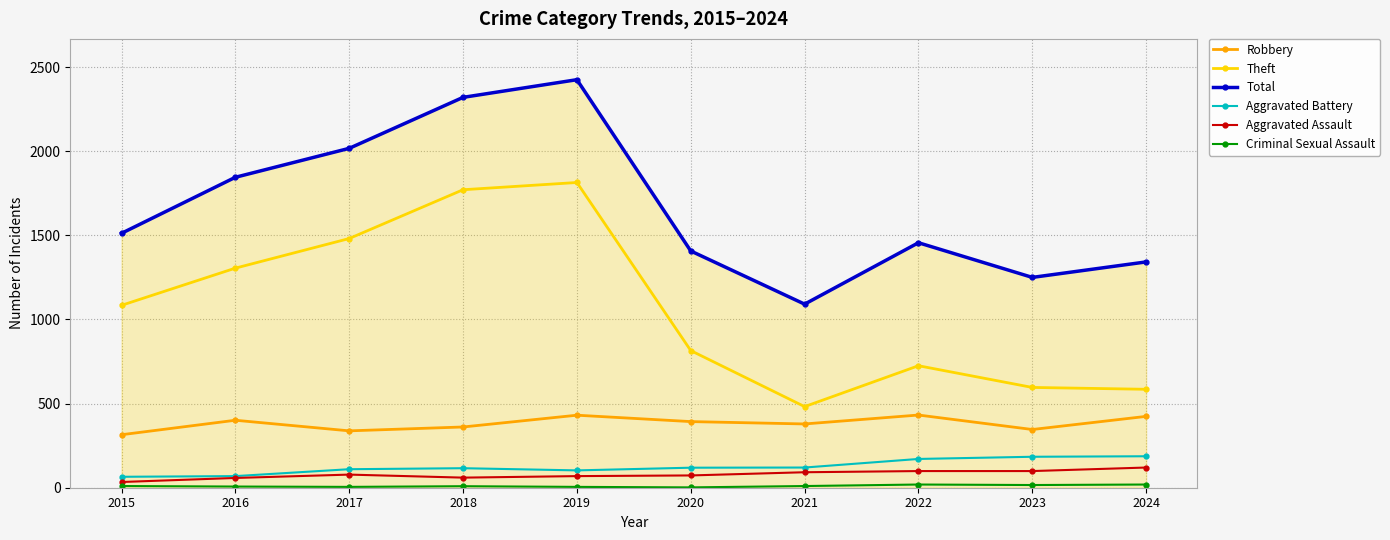

At which category does Robbery reach its first local peak?

2016